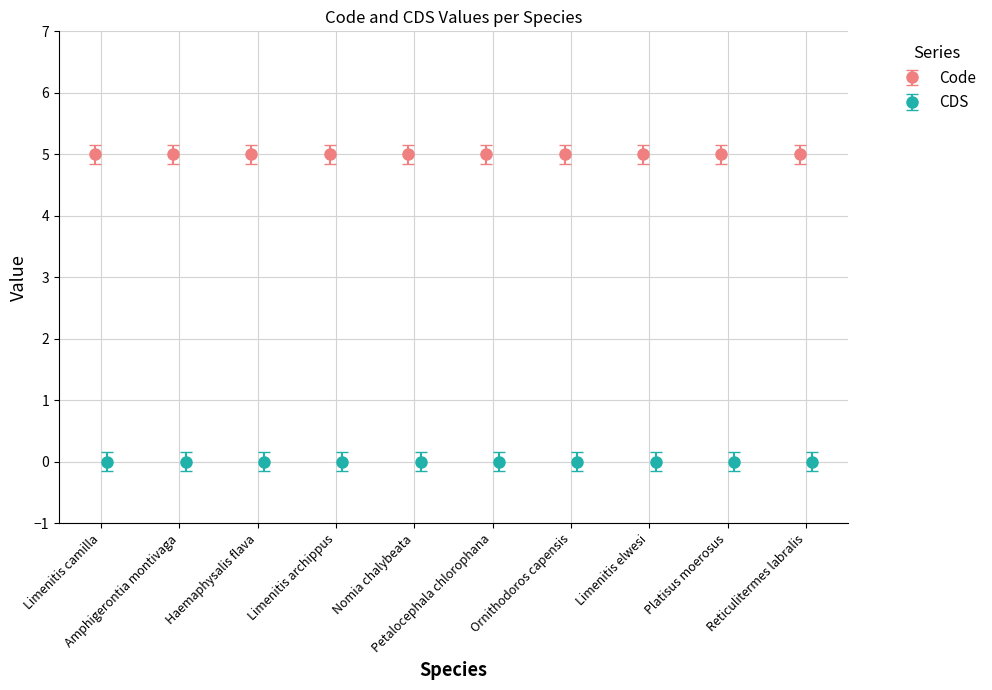

Reading right to left, transcribe all the data shown in this chart.

Code: Reticulitermes labralis=5	Platisus moerosus=5	Limenitis elwesi=5	Ornithodoros capensis=5	Petalocephala chlorophana=5	Nomia chalybeata=5	Limenitis archippus=5	Haemaphysalis flava=5	Amphigerontia montivaga=5	Limenitis camilla=5
CDS: Reticulitermes labralis=0	Platisus moerosus=0	Limenitis elwesi=0	Ornithodoros capensis=0	Petalocephala chlorophana=0	Nomia chalybeata=0	Limenitis archippus=0	Haemaphysalis flava=0	Amphigerontia montivaga=0	Limenitis camilla=0